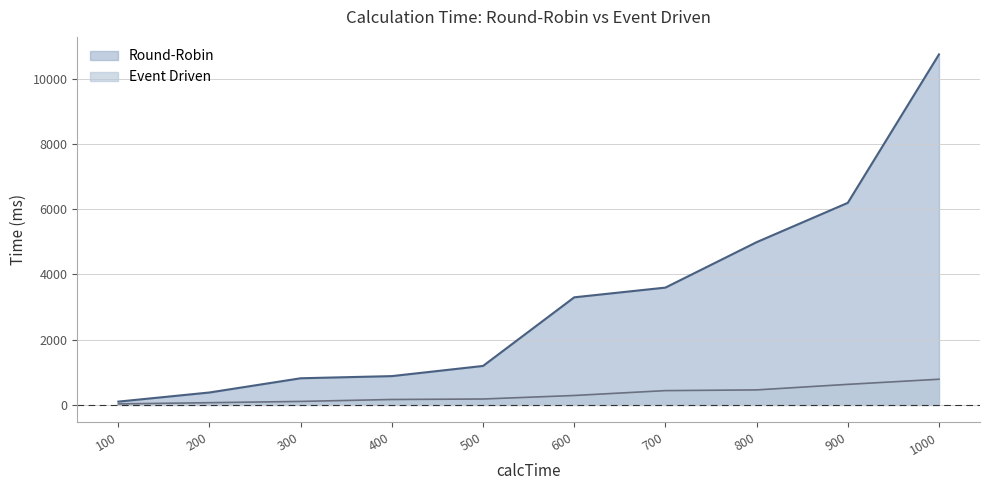

At how many categories does at least one series exceed 6644?

1